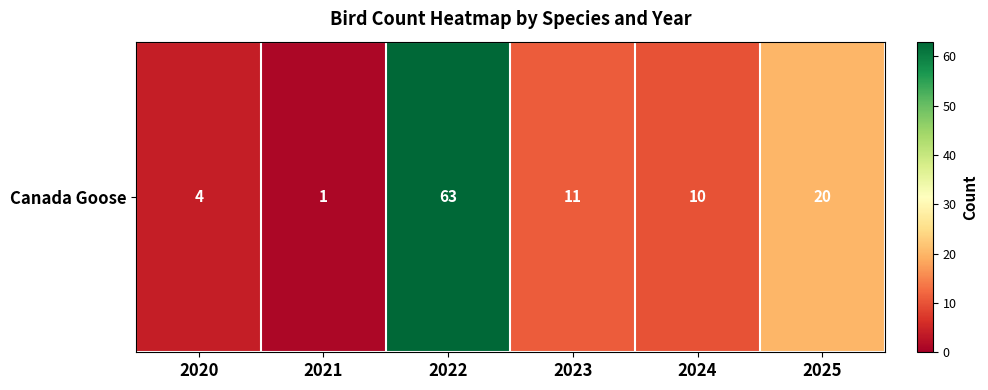

What is the difference between the second highest and minimum values?

19